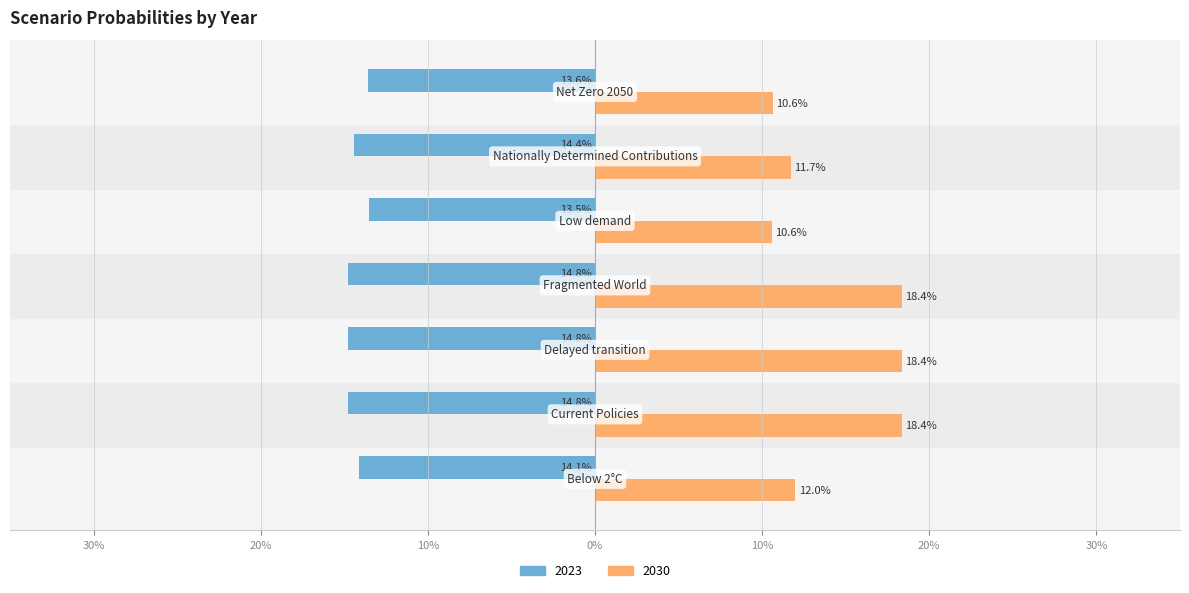

What are all the series names shown in the legend?

2023, 2030